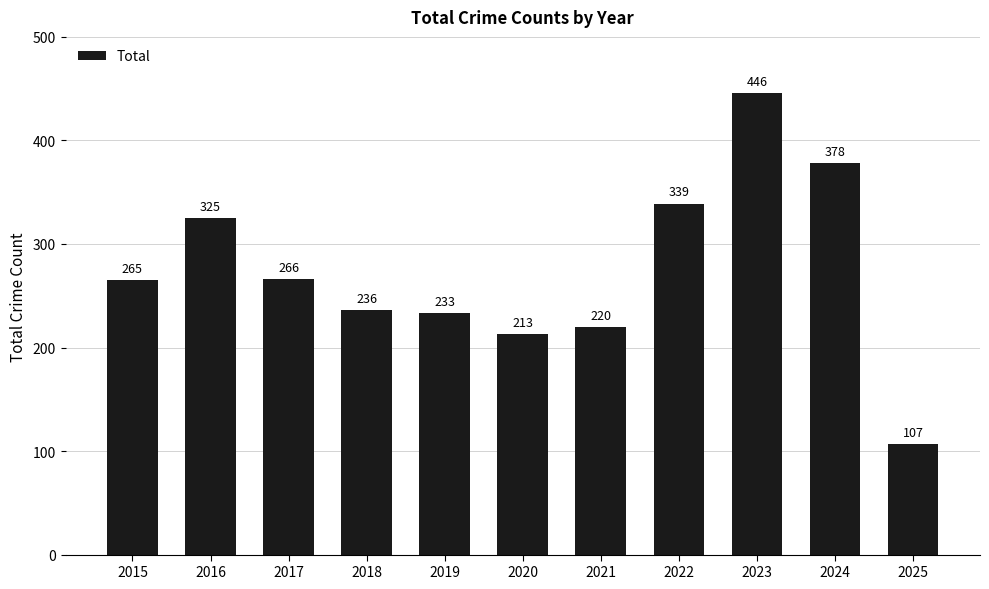

Which label corresponds to the largest value in the chart?

2023